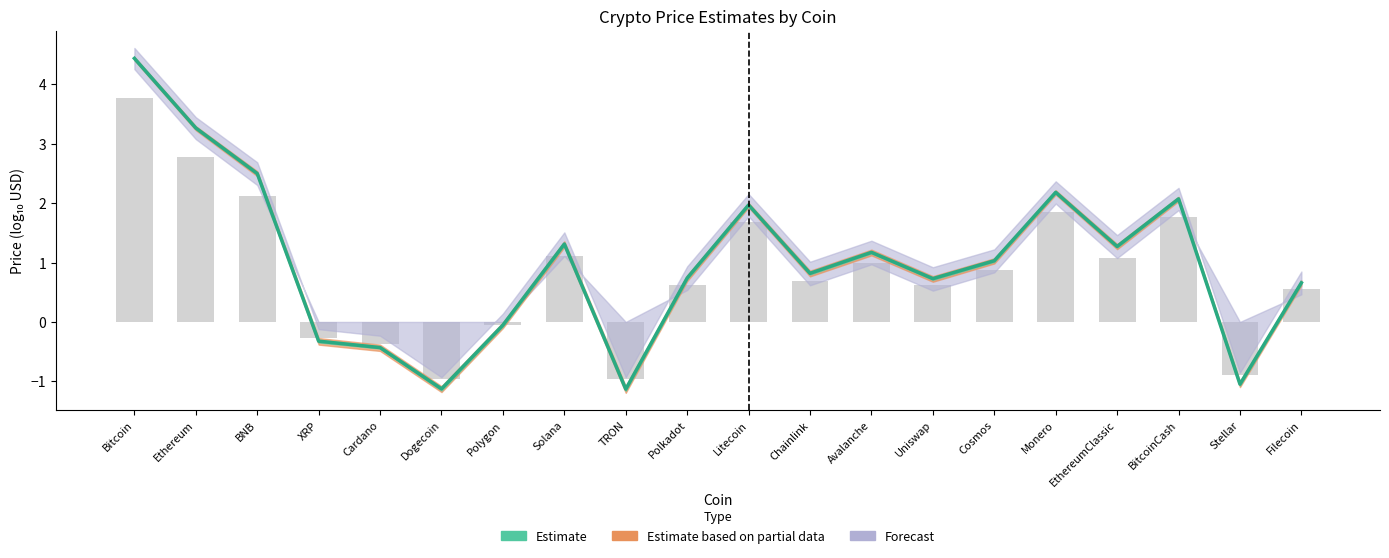

Reading left to right, list all the values displayed in this chart.

Estimate (line): Bitcoin=4.4	Ethereum=3.3	BNB=2.5	XRP=-0.3	Cardano=-0.4	Dogecoin=-1.1	Polygon=-0.1	Solana=1.3	TRON=-1.1	Polkadot=0.7	Litecoin=2.0	Chainlink=0.8	Avalanche=1.2	Uniswap=0.7	Cosmos=1.0	Monero=2.2	EthereumClassic=1.3	BitcoinCash=2.1	Stellar=-1.0	Filecoin=0.7
Raw values: Bitcoin=3.8	Ethereum=2.8	BNB=2.1	XRP=-0.3	Cardano=-0.4	Dogecoin=-1.0	Polygon=-0.0	Solana=1.1	TRON=-1.0	Polkadot=0.6	Litecoin=1.7	Chainlink=0.7	Avalanche=1.0	Uniswap=0.6	Cosmos=0.9	Monero=1.9	EthereumClassic=1.1	BitcoinCash=1.8	Stellar=-0.9	Filecoin=0.6